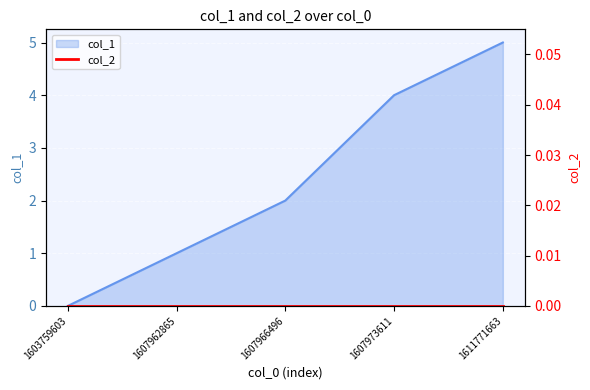

Which label corresponds to the smallest value in the chart?

1603759603